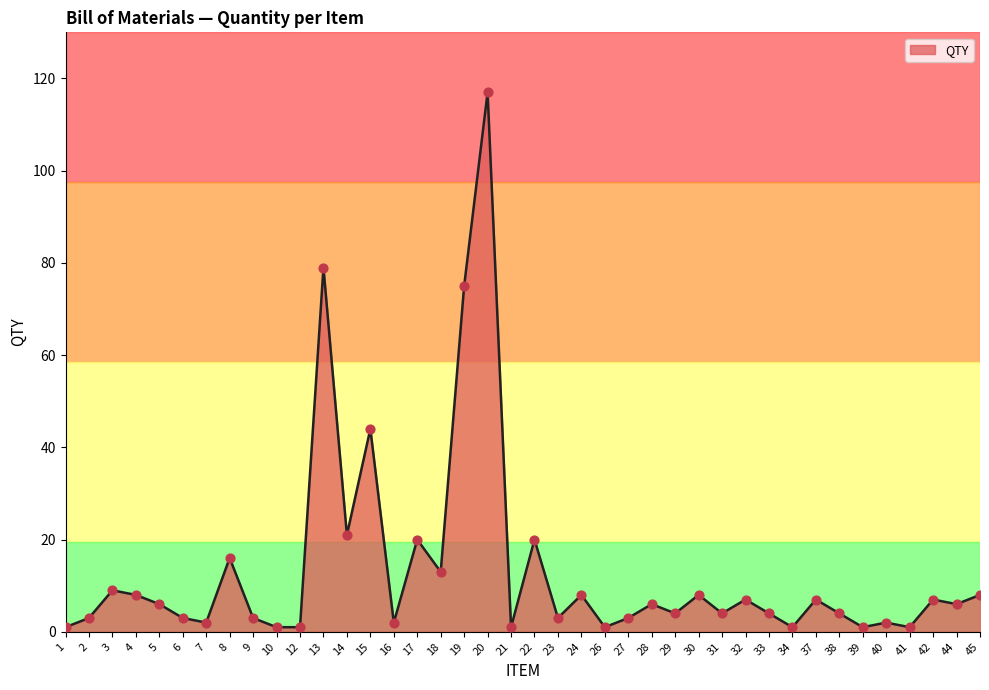

What is the ratio of the value at 39 to the value at 28?

0.2